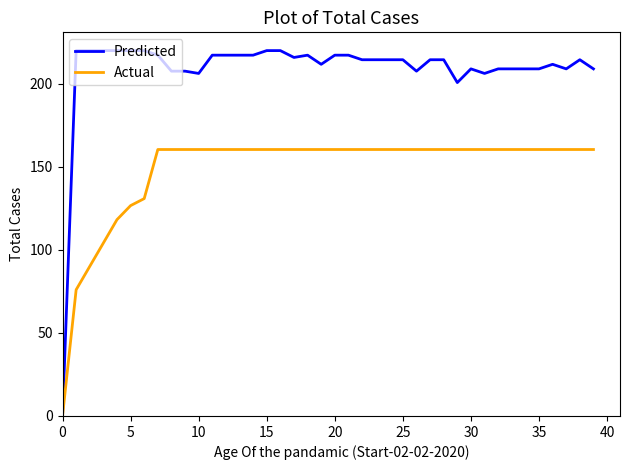

What is the sum of all Actual values?

5940.7